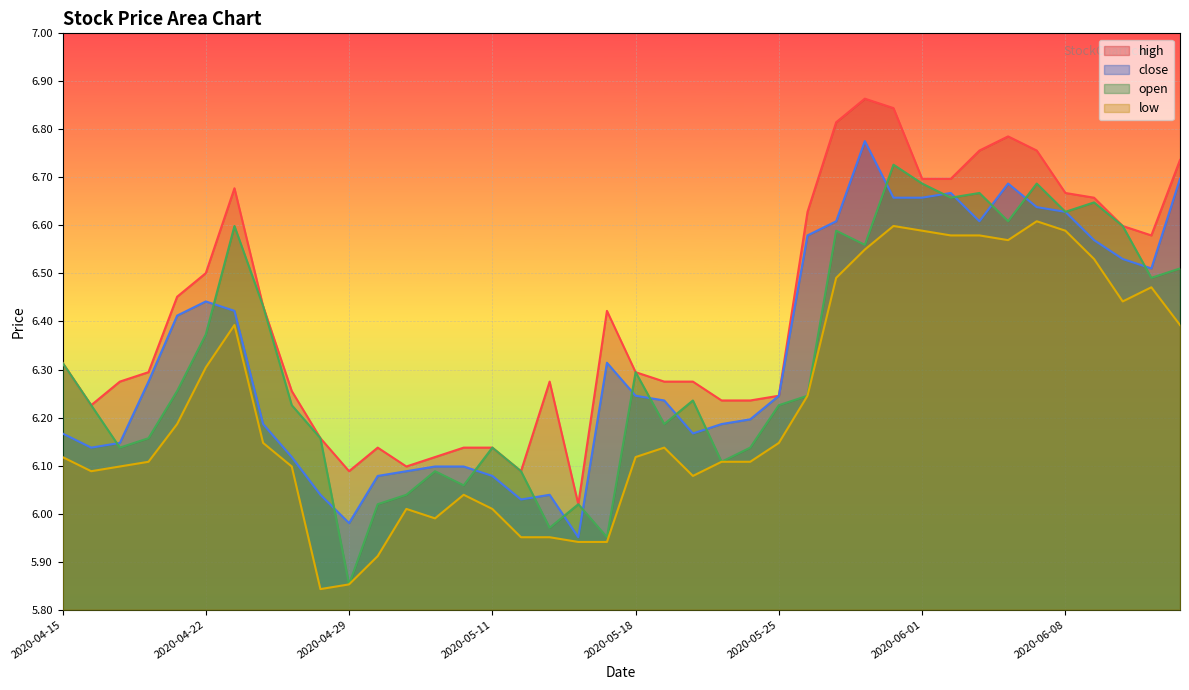

Does the chart display data point markers on the line(s)?

No